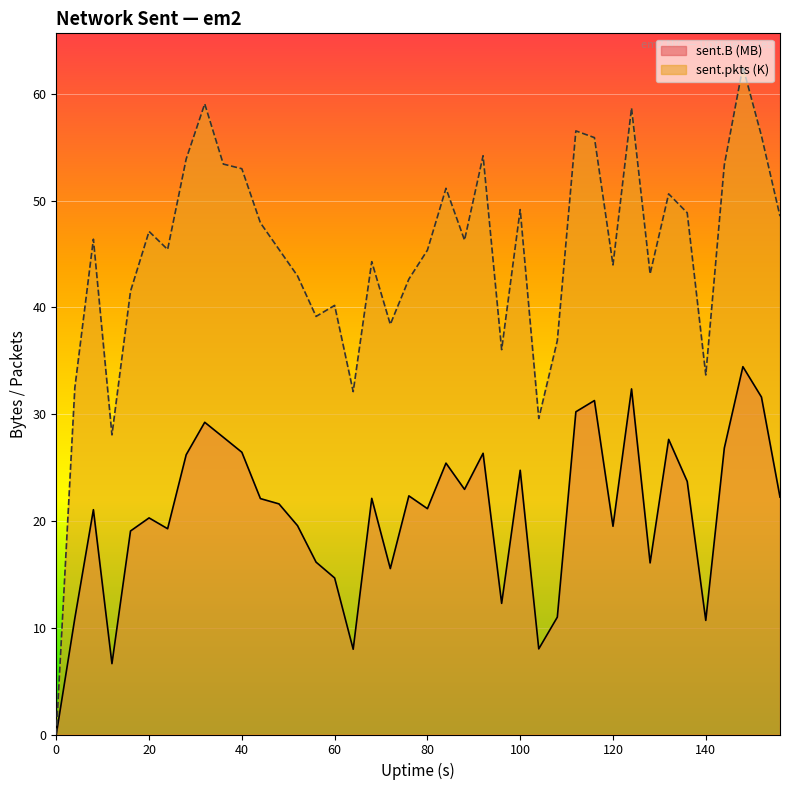

True or false: sent.B and sent.pkts cross at least once.

False